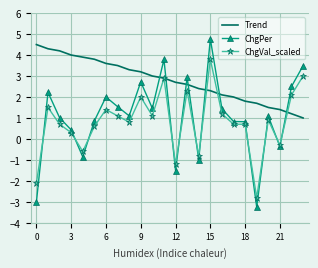

What is the lowest value of the ChgVal_scaled series?

-2.8